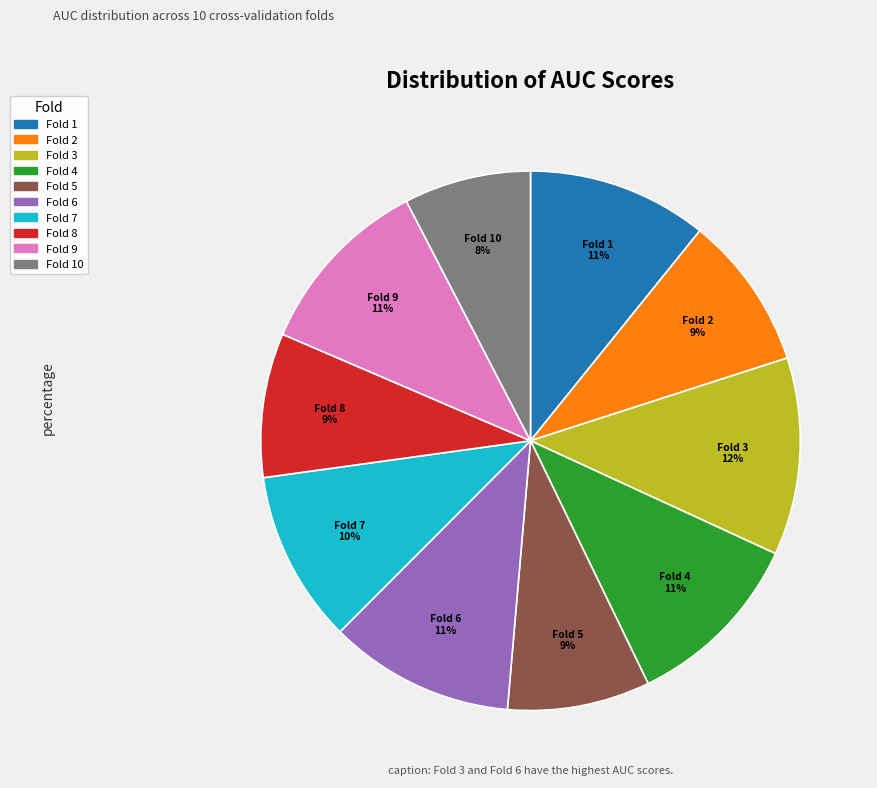

To the nearest percent, what is the difference between the largest and smallest slice percentages?

4%